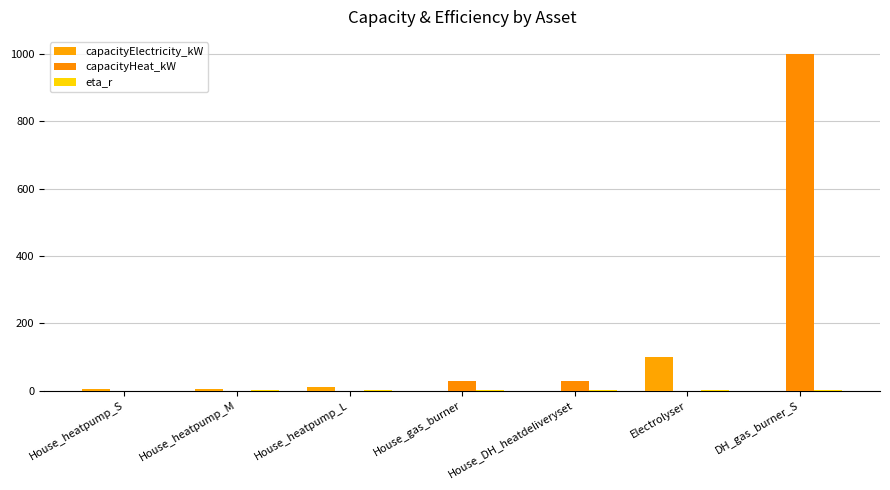

What is the total value across all series at Electrolyser?

100.6